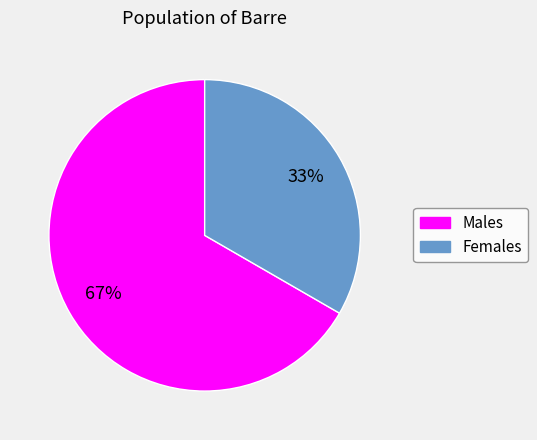

Does any single category account for the majority?

Yes